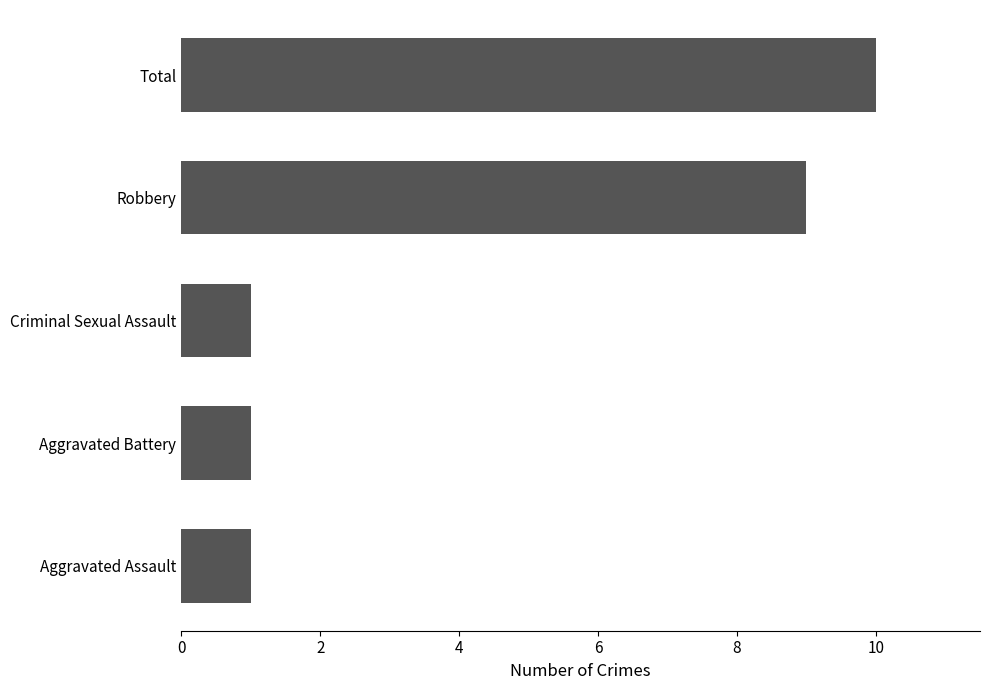

Count the values in the range 1 to 9.

4